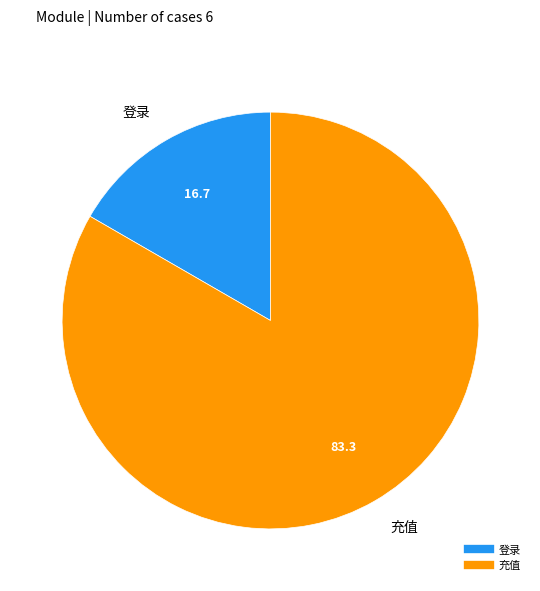

Does 登录 represent more than half of the total?

No